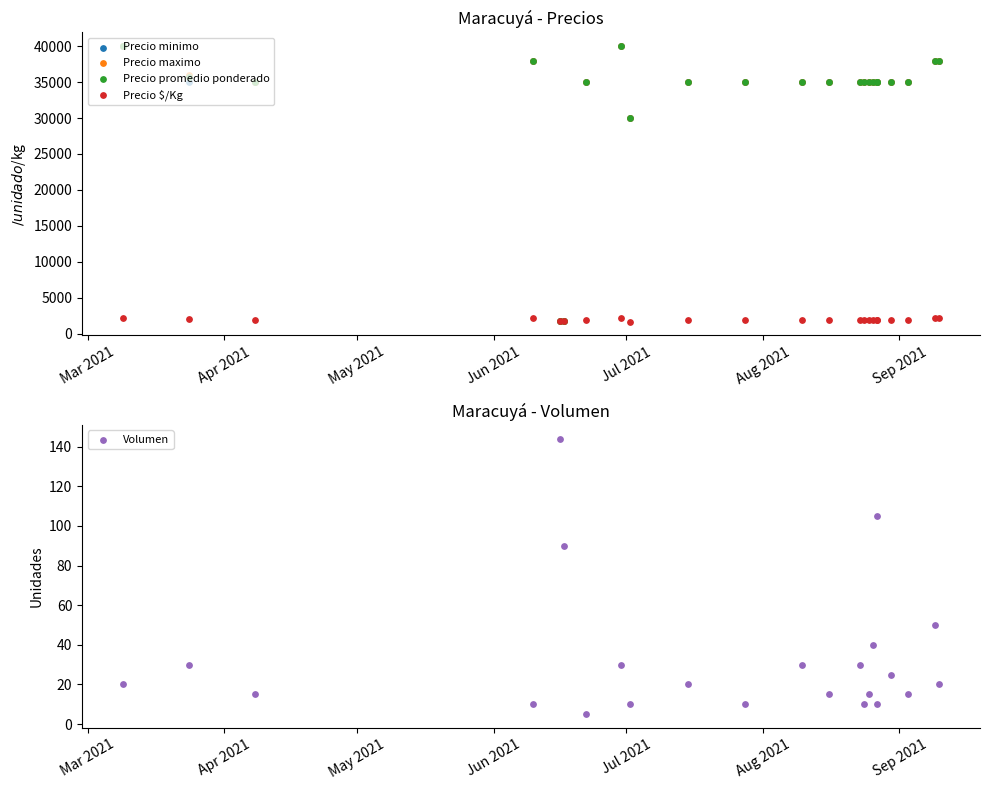

What are all the series names shown in the legend?

Precio minimo, Precio maximo, Precio promedio ponderado, Precio $/Kg, Volumen